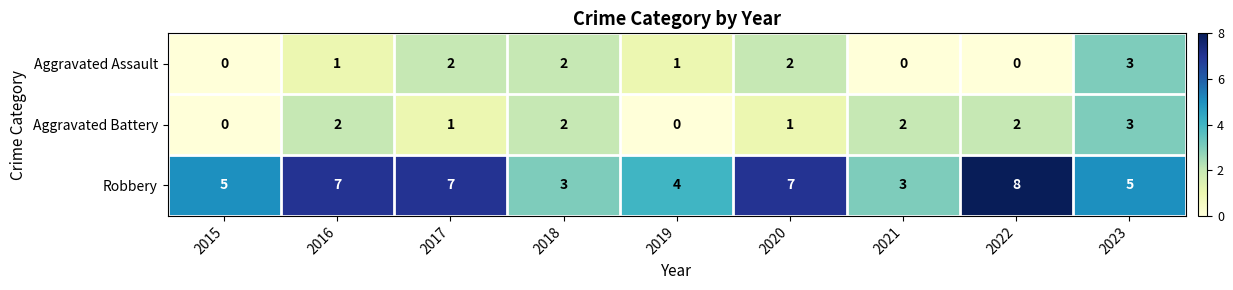

Which series has the widest spread of values?

Robbery